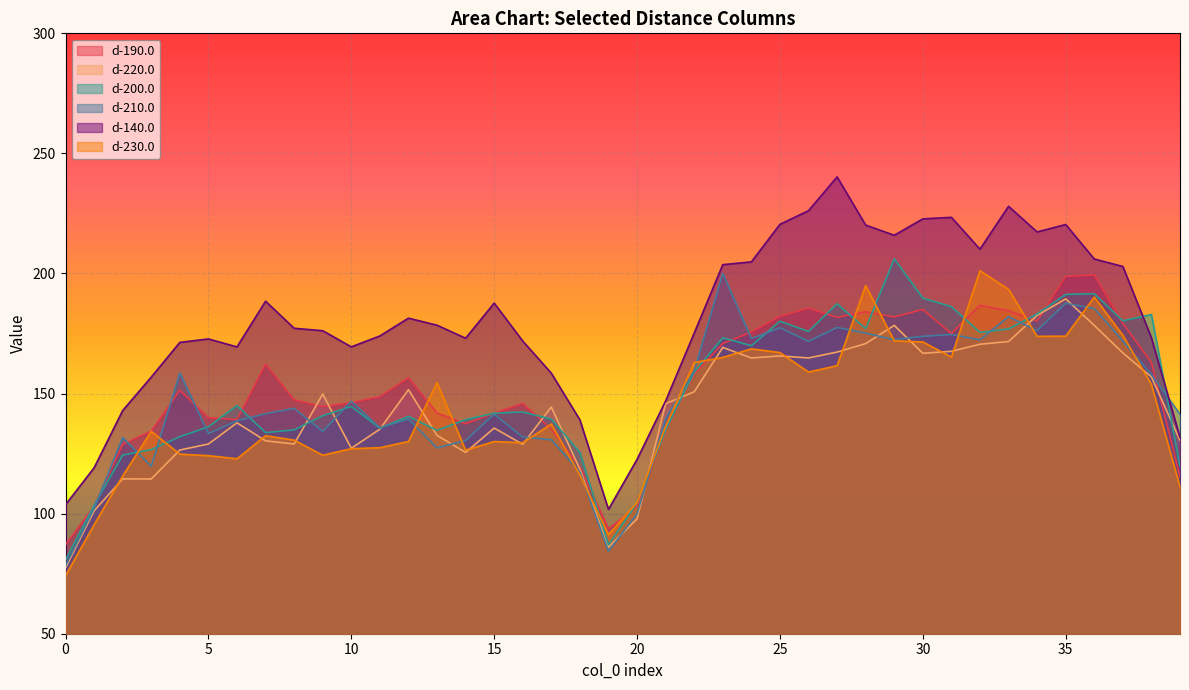

In d-220.0, how many points are higher than both neighbors (excluding endpoints)?

10